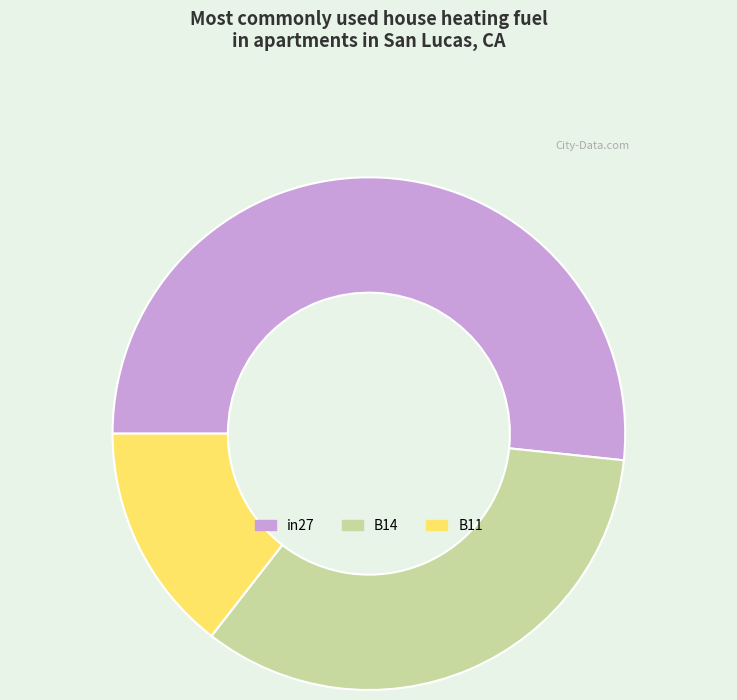

Combined, do in27 and B11 account for over 50%?

Yes